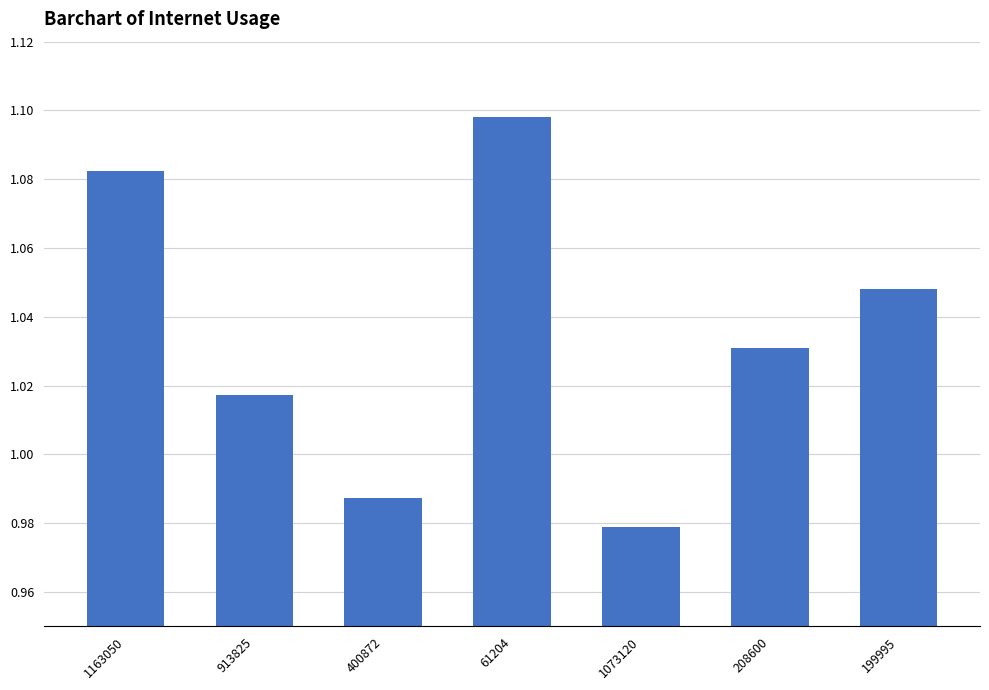

True or false: the data shows 0.4 at 61204.

False